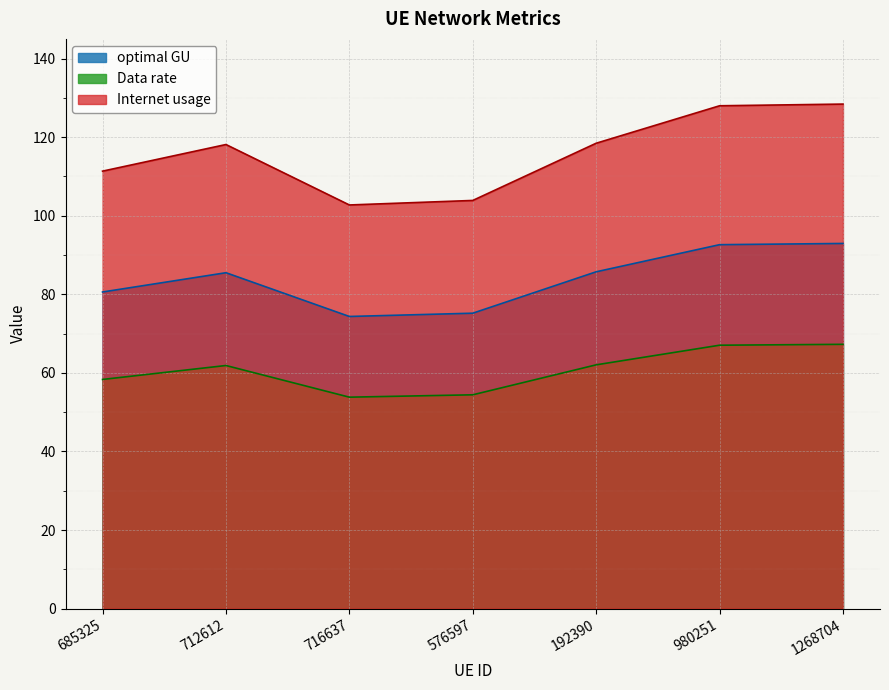

What is the difference between the maximum and minimum values in the Internet usage series?

25.7